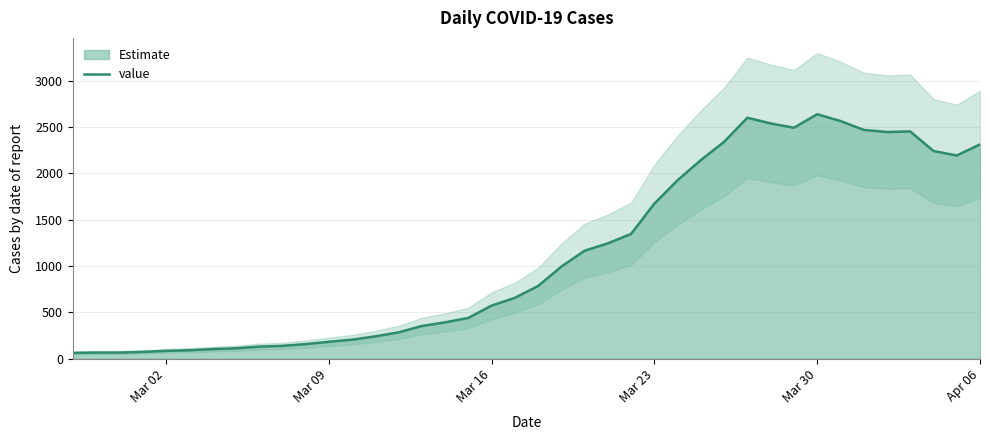

True or false: the data has more than 1 interior local peaks.

True